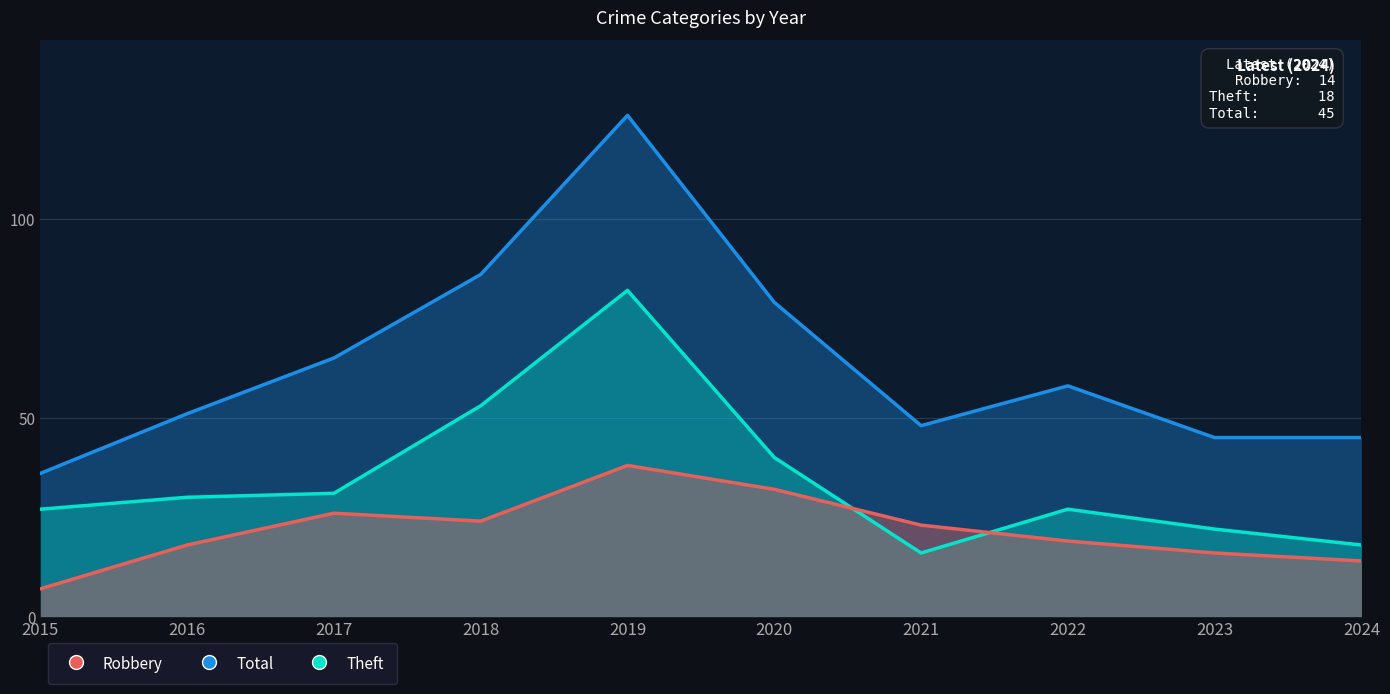

What is the average value of the Theft series?

35